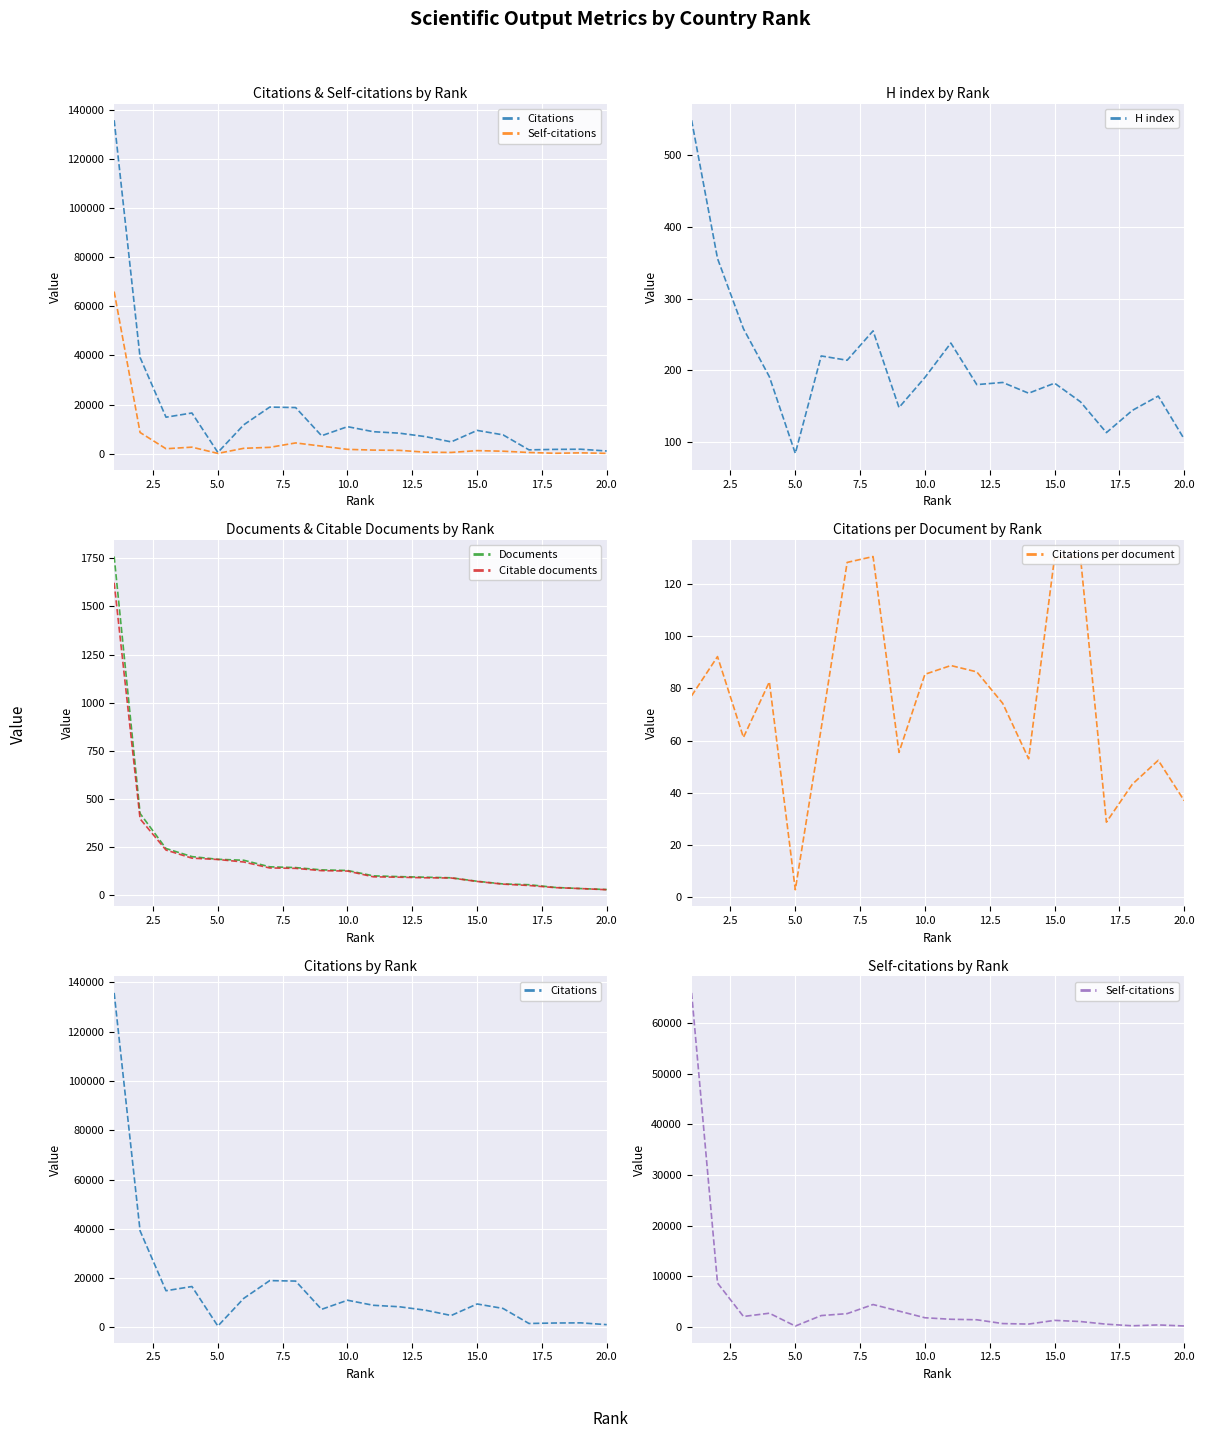

Is this an area chart (filled region under the line)?

No